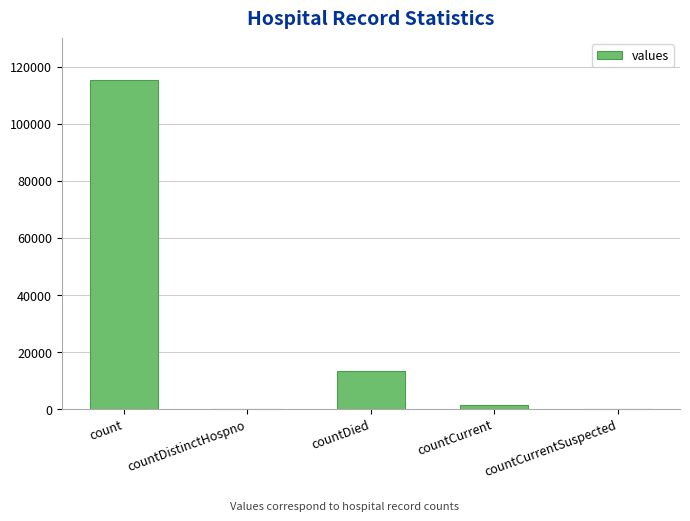

What is the maximum value shown in the chart?

115379